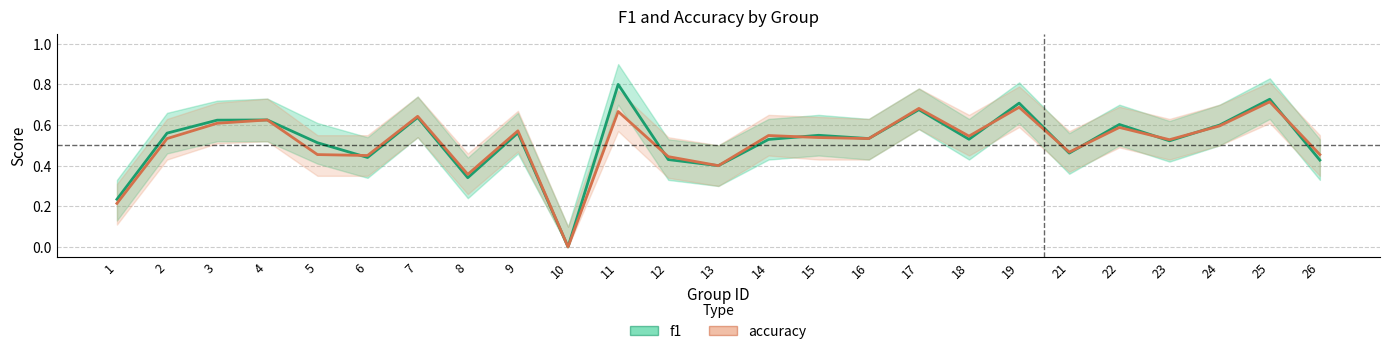

At which category is the sum across all series the highest?

11